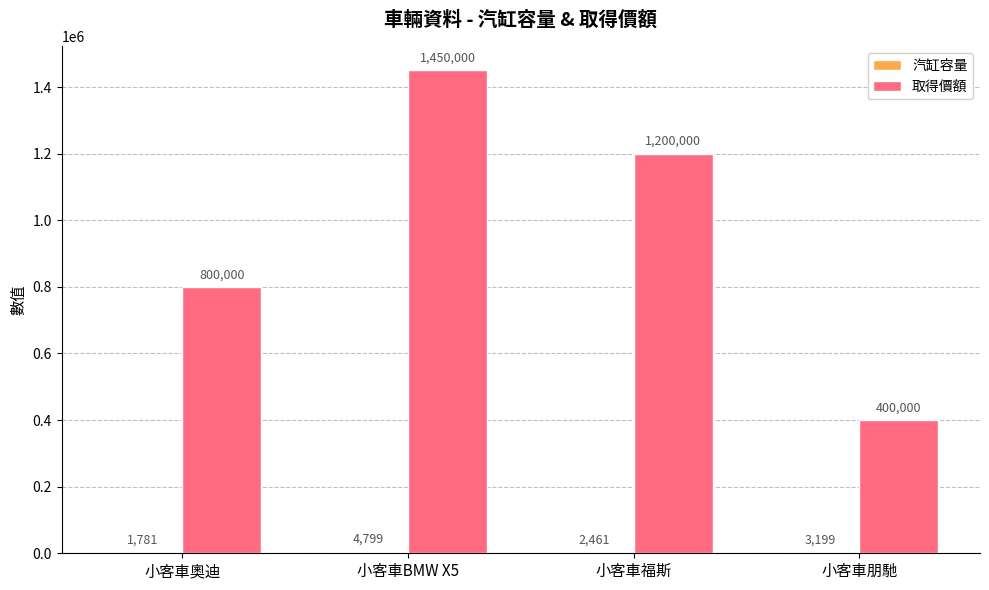

How many distinct data groups are displayed?

2